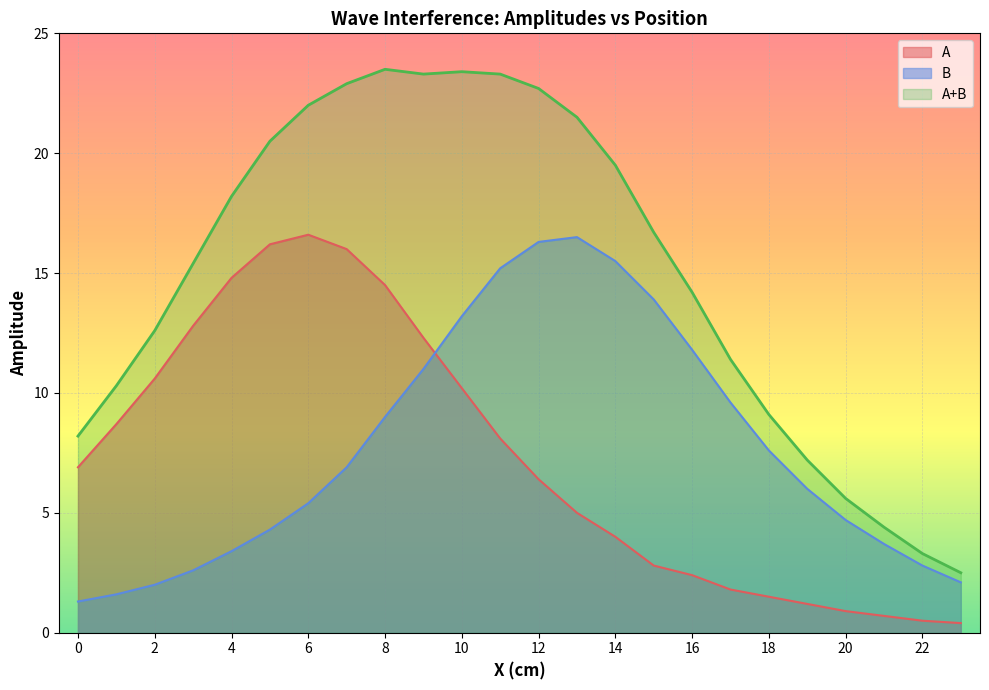

At which category is the sum across all series the highest?

8